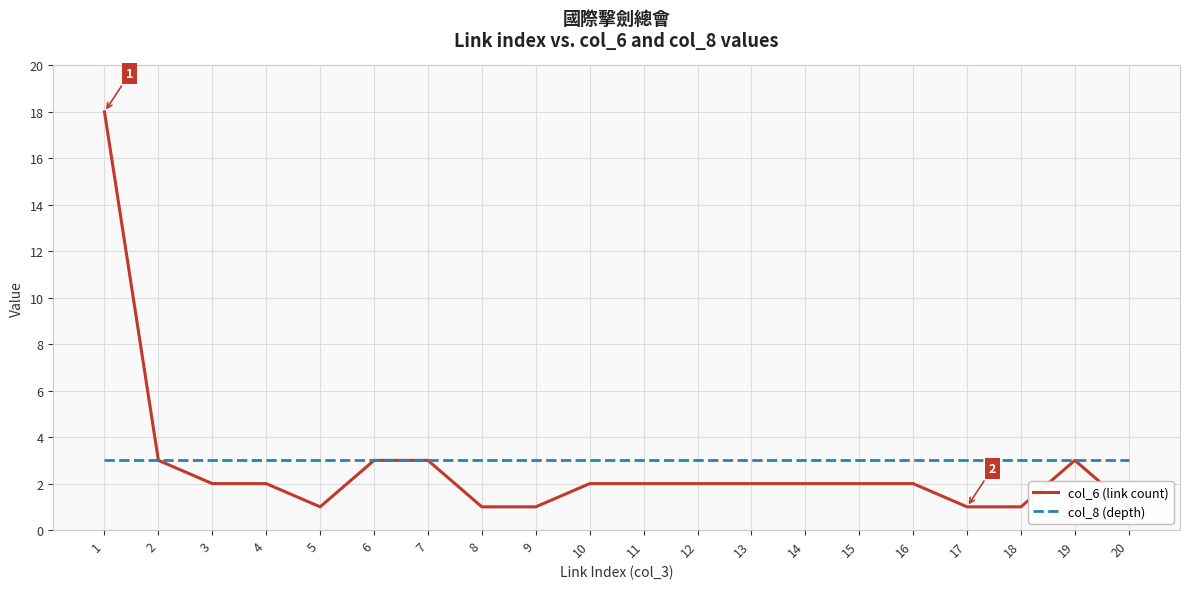

Reading right to left, list all the values displayed in this chart.

col_6 (link count): 1	3	1	1	2	2	2	2	2	2	2	1	1	3	3	1	2	2	3	18
col_8 (depth): 3	3	3	3	3	3	3	3	3	3	3	3	3	3	3	3	3	3	3	3